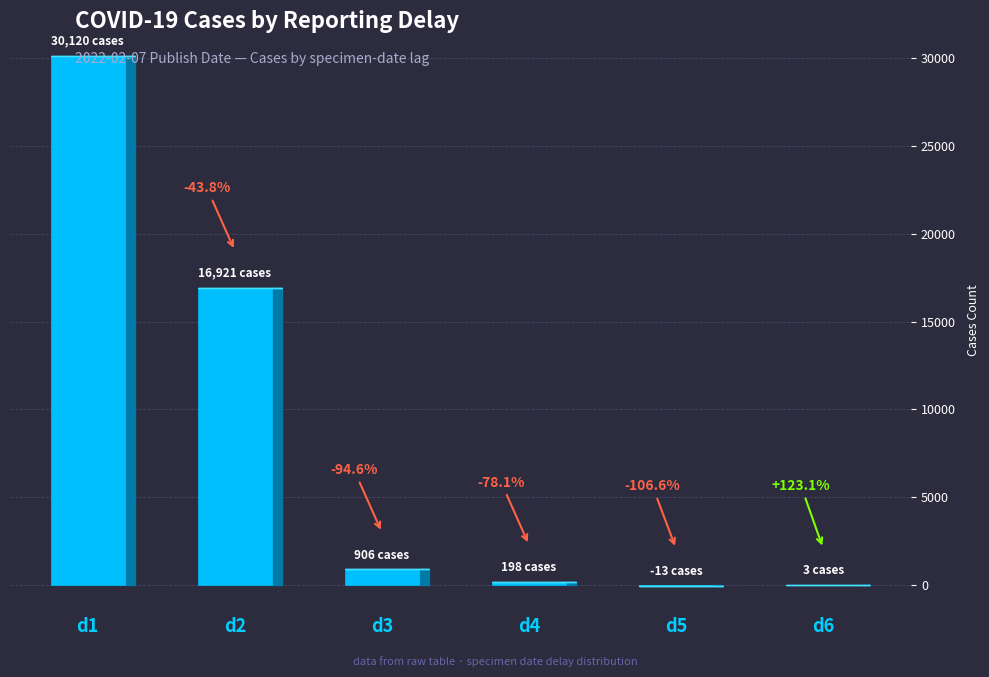

Between d6 and d3, which is larger?

d3